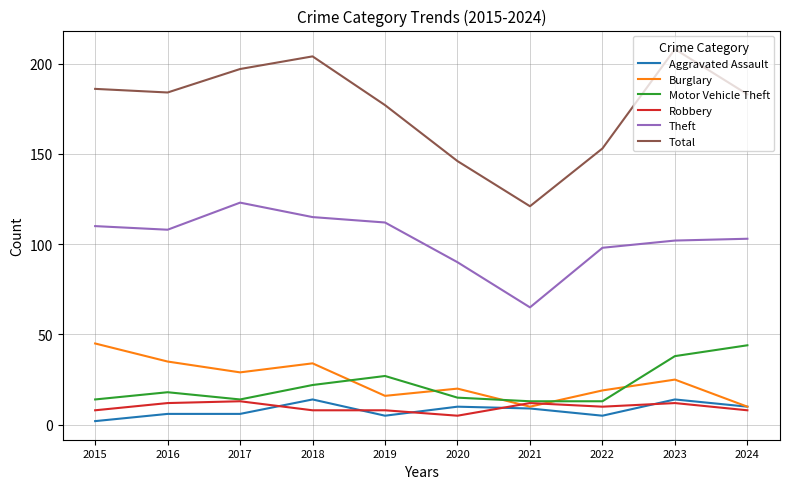

Reading left to right, transcribe all the data shown in this chart.

Aggravated Assault: 2015=2	2016=6	2017=6	2018=14	2019=5	2020=10	2021=9	2022=5	2023=14	2024=10
Burglary: 2015=45	2016=35	2017=29	2018=34	2019=16	2020=20	2021=10	2022=19	2023=25	2024=10
Motor Vehicle Theft: 2015=14	2016=18	2017=14	2018=22	2019=27	2020=15	2021=13	2022=13	2023=38	2024=44
Robbery: 2015=8	2016=12	2017=13	2018=8	2019=8	2020=5	2021=12	2022=10	2023=12	2024=8
Theft: 2015=110	2016=108	2017=123	2018=115	2019=112	2020=90	2021=65	2022=98	2023=102	2024=103
Total: 2015=186	2016=184	2017=197	2018=204	2019=177	2020=146	2021=121	2022=153	2023=208	2024=183